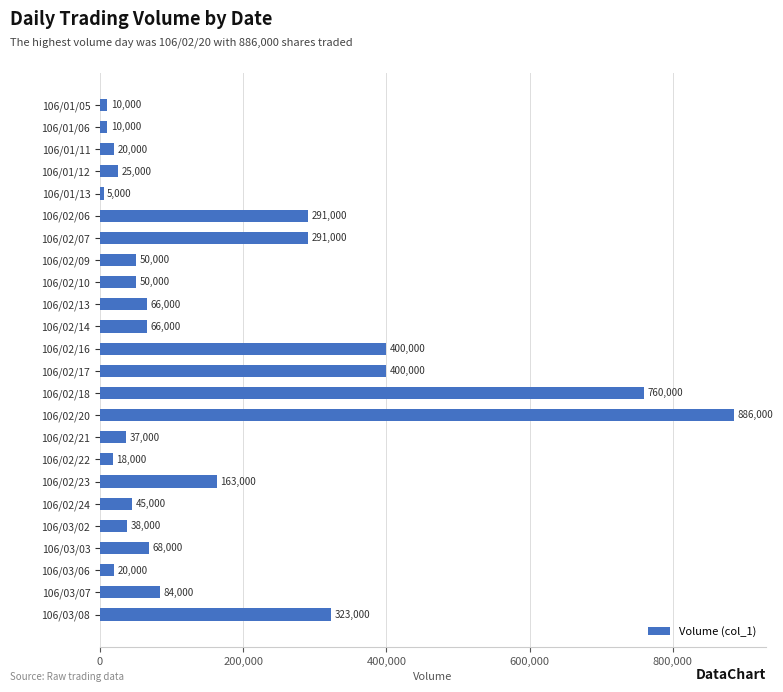

How many bars are there in total?

24